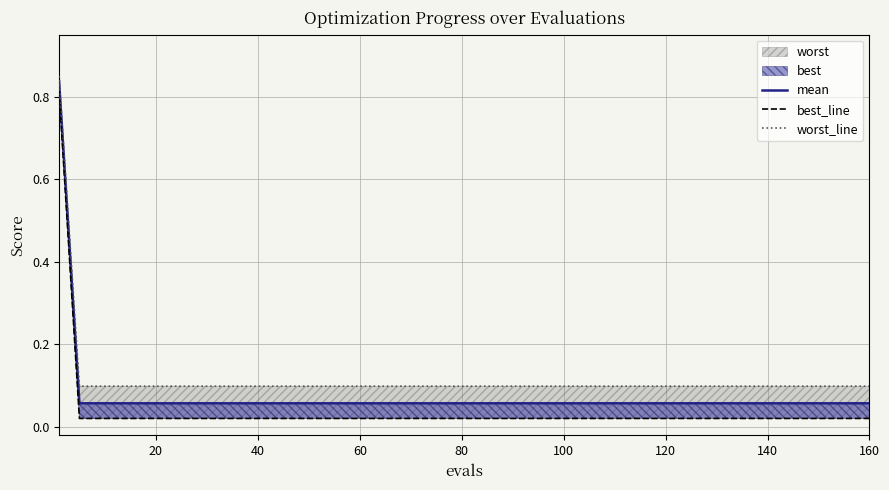

What is the total value across all series at 100?

0.2